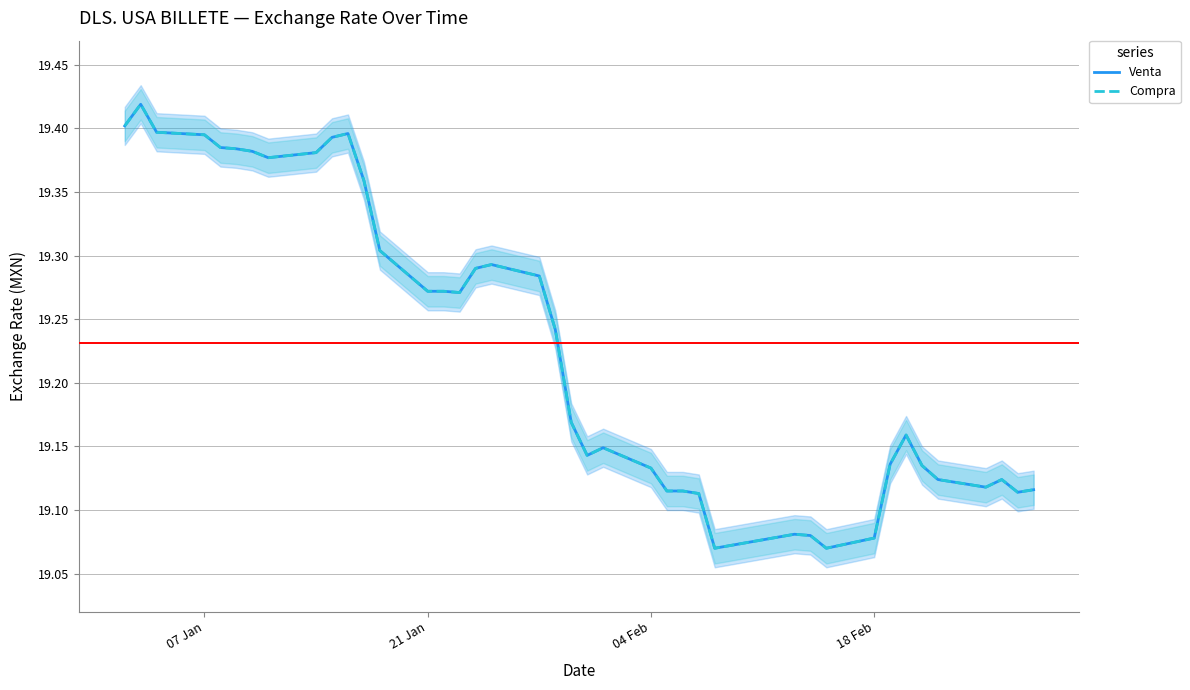

True or false: Compra and Venta intersect in this chart.

False